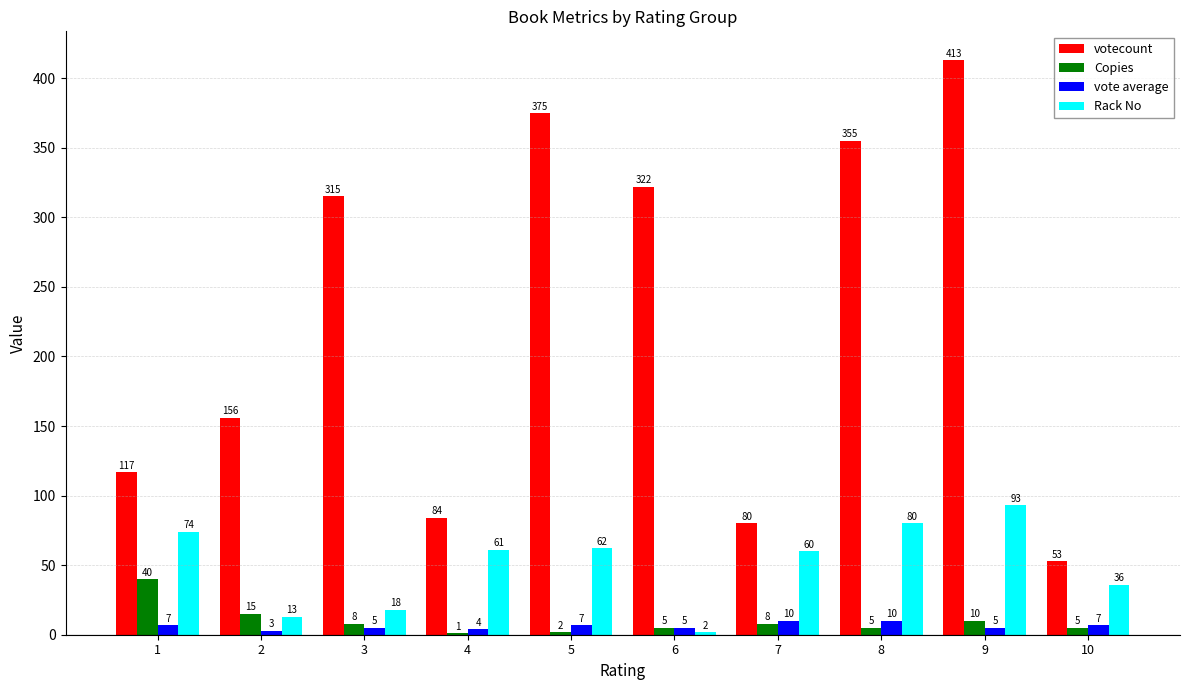

What are all the series names shown in the legend?

votecount, Copies, vote average, Rack No